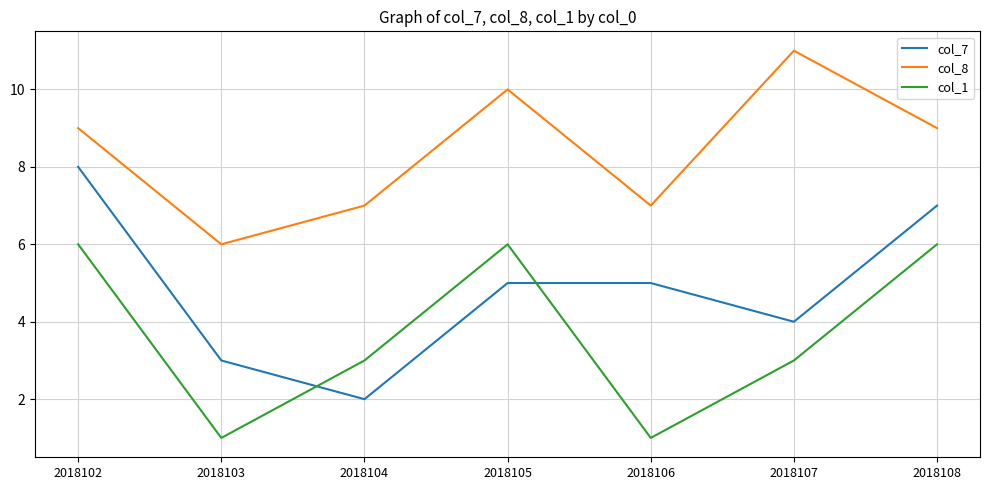

In col_8, how many points are lower than both neighbors (excluding endpoints)?

2